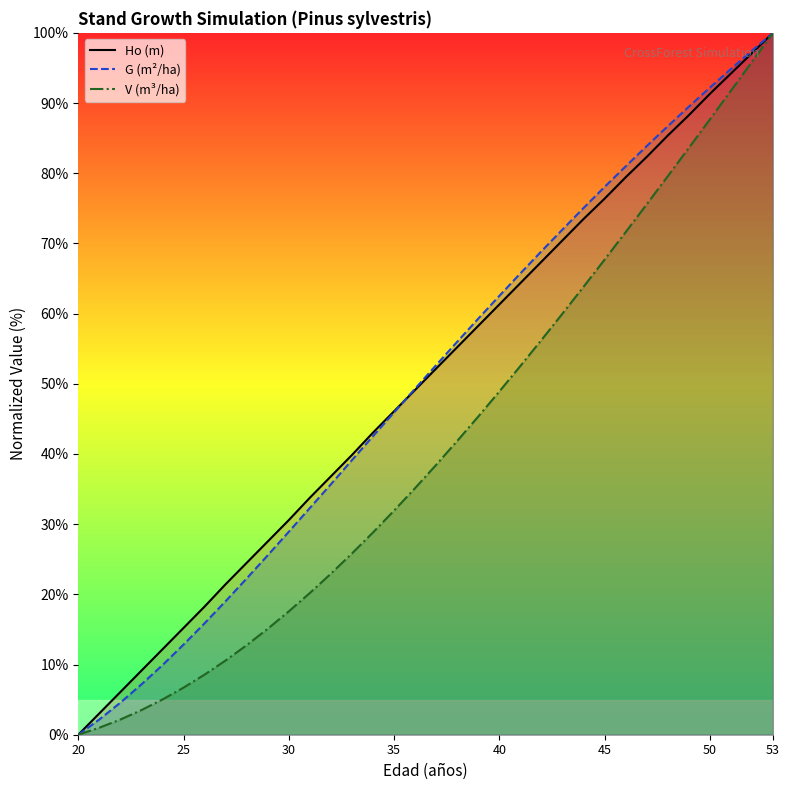

List the series in order of their peak value, lowest first.

Ho (m), G (m²/ha), V (m³/ha)